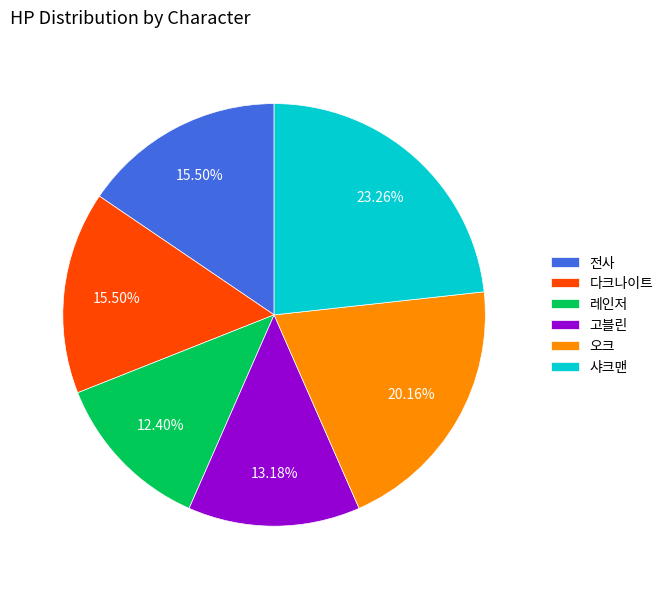

Is there a majority slice in this chart?

No